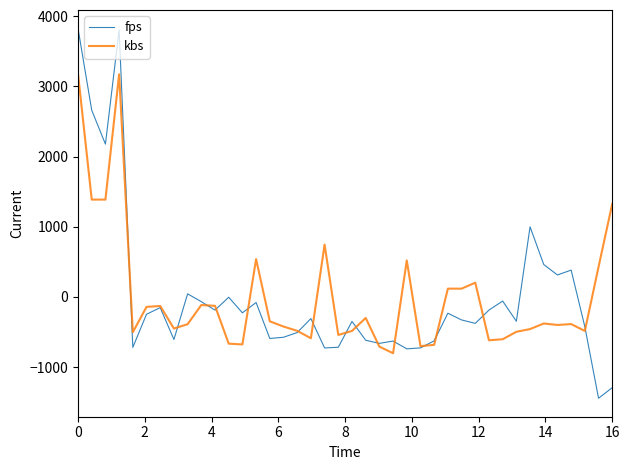

List the series in order of their peak value, lowest first.

kbs, fps